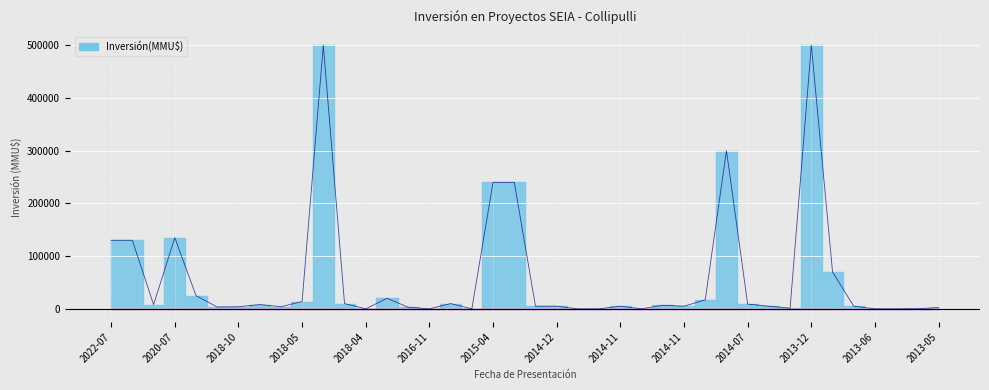

At which category does the chart reach its peak across all series?

2018-05